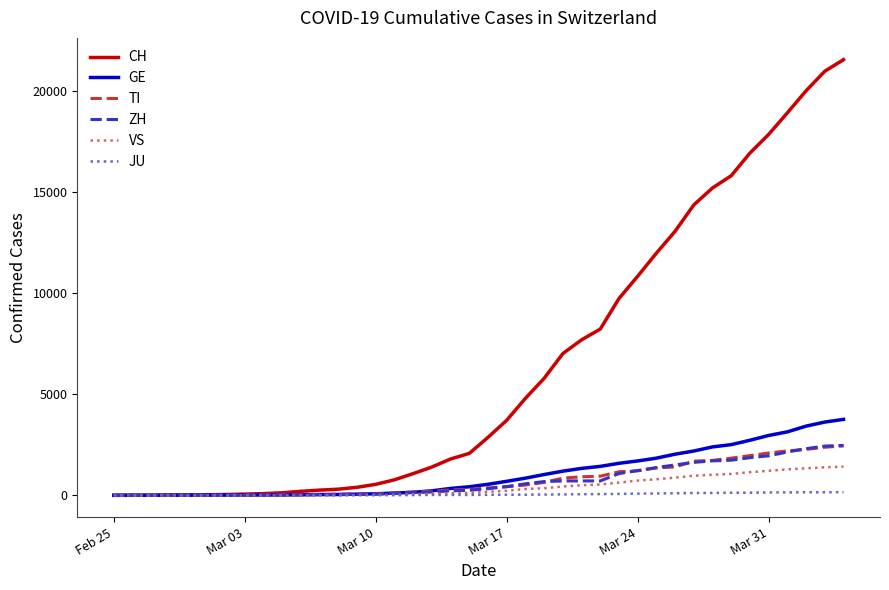

Count the number of categories in the chart.

40